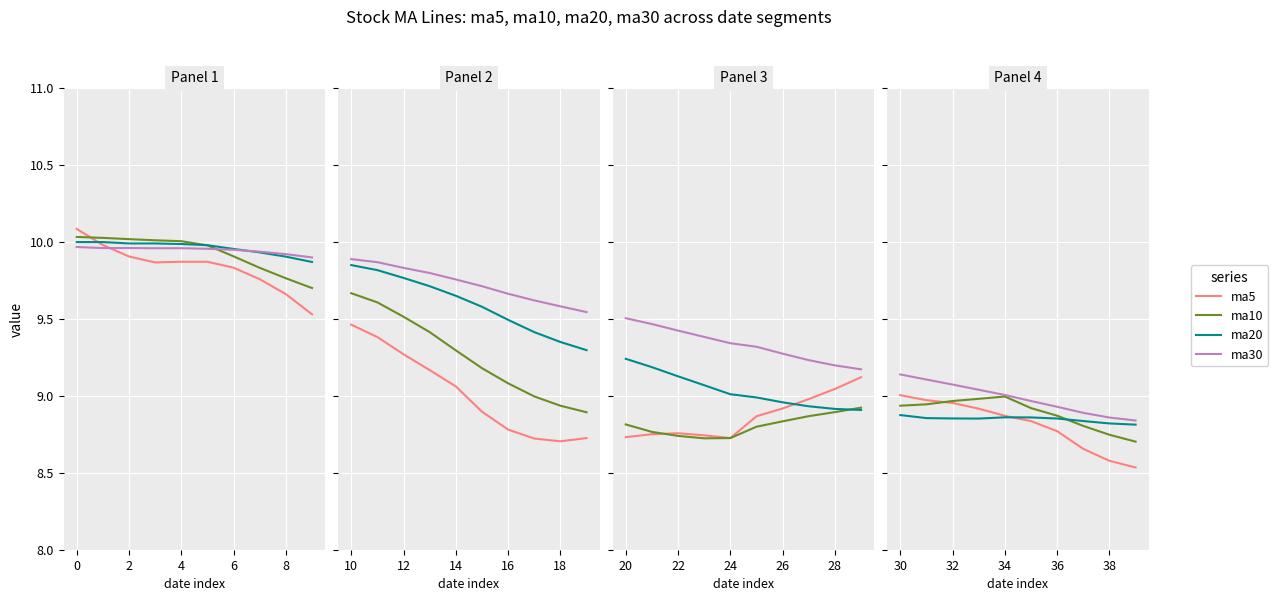

Is the value of ma10 at 8 greater than the value of ma5 at 0?

No